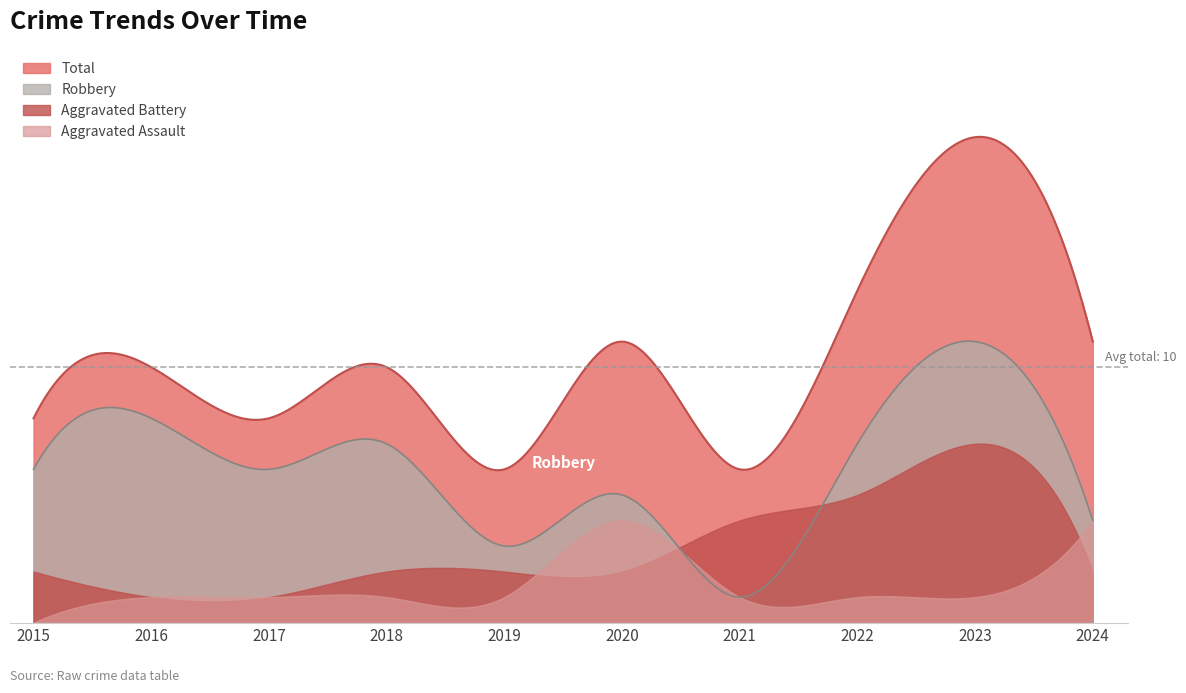

True or false: Aggravated Assault and Robbery intersect in this chart.

True